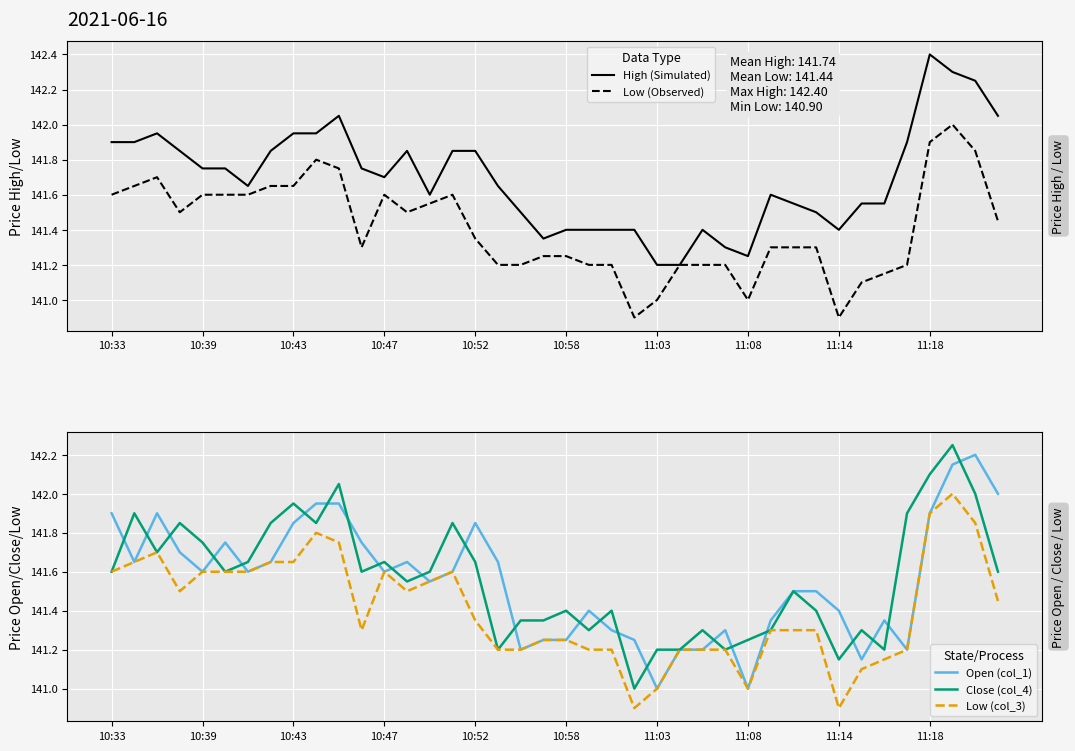

The Low (Observed) series shows 41.5 at 37. True or false?

False